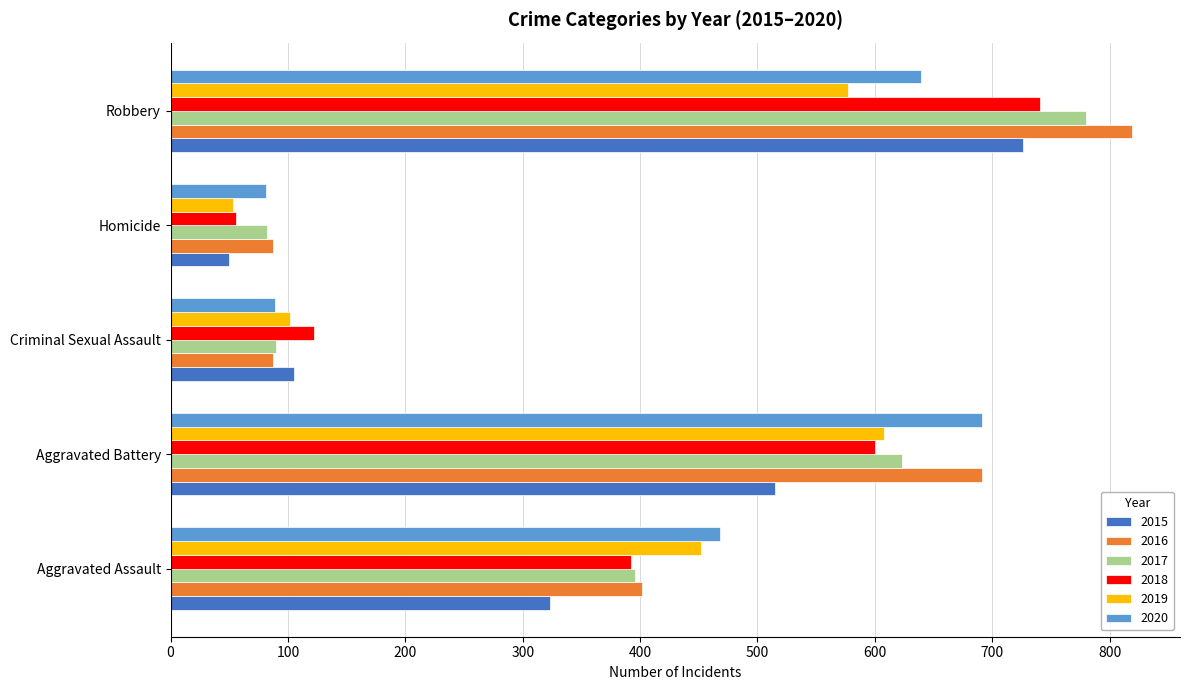

How many values in the 2016 series are below 402?

2